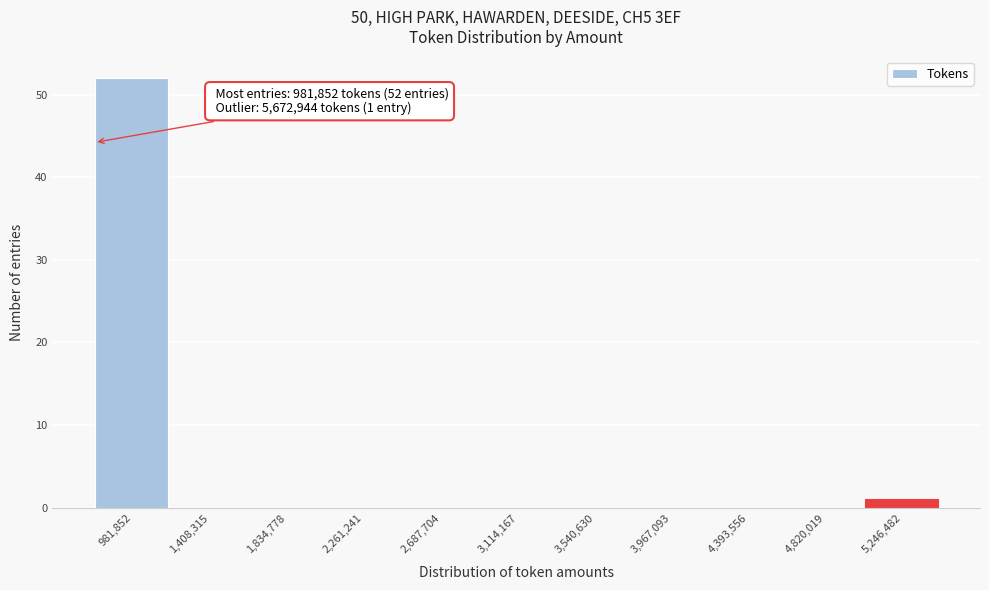

Reading left to right, extract all data points from this chart.

981,852=52	1,408,315=0	1,834,778=0	2,261,241=0	2,687,704=0	3,114,167=0	3,540,630=0	3,967,093=0	4,393,556=0	4,820,019=0	5,246,482=1